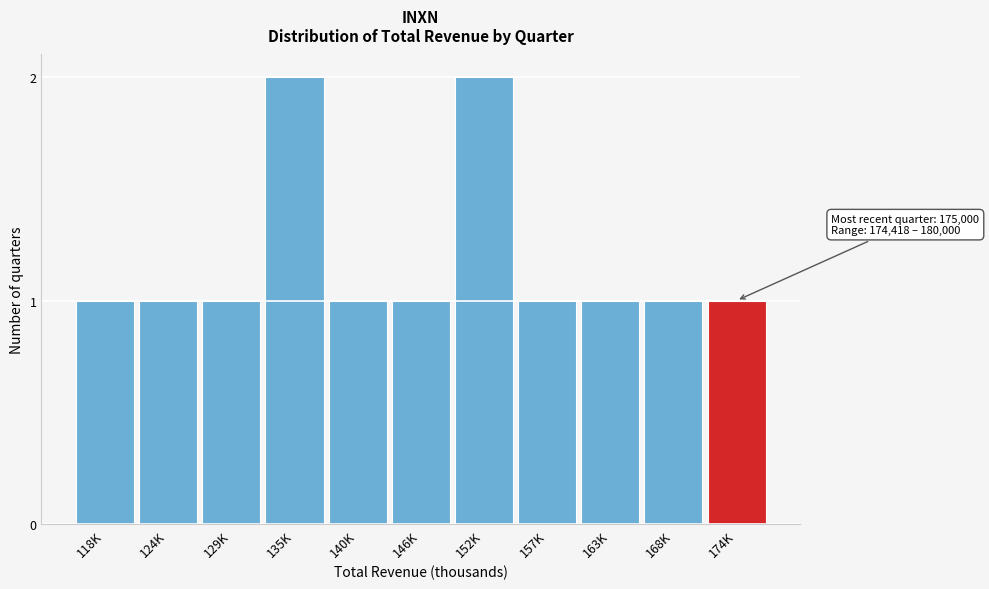

Reading left to right, what are all the values shown in this chart?

118K=1	124K=1	129K=1	135K=2	140K=1	146K=1	152K=2	157K=1	163K=1	168K=1	174K=1